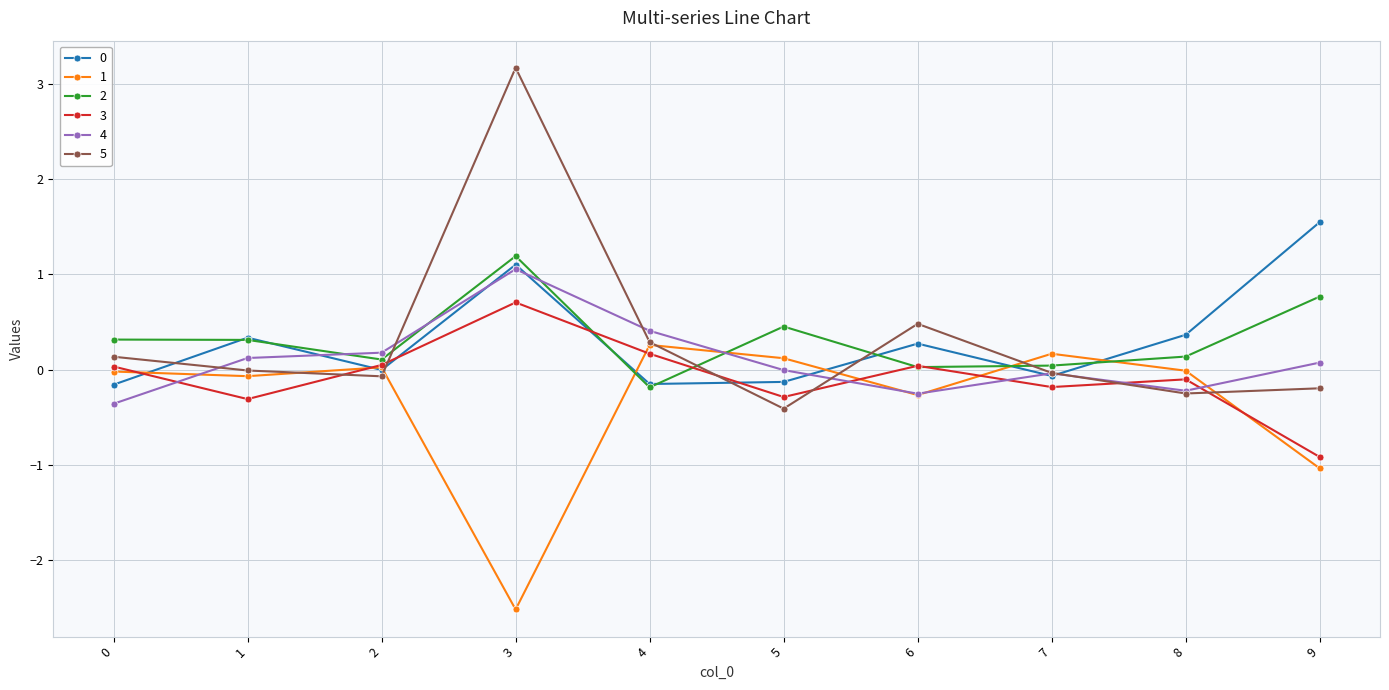

True or false: 2 and 5 intersect in this chart.

True